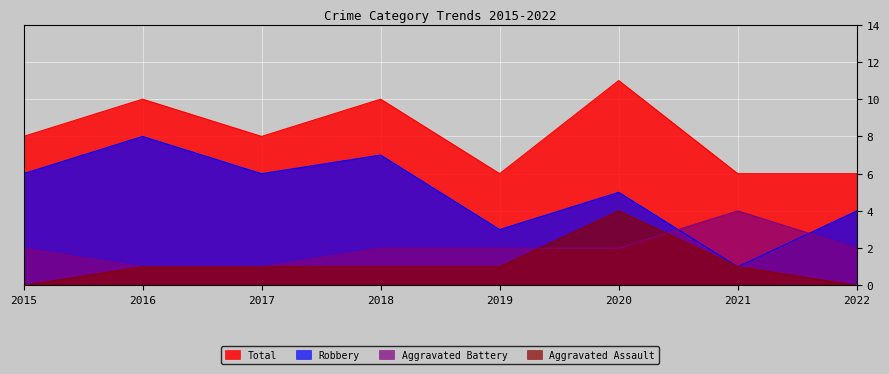

Which series changed the most between 2015 and 2019?

Robbery